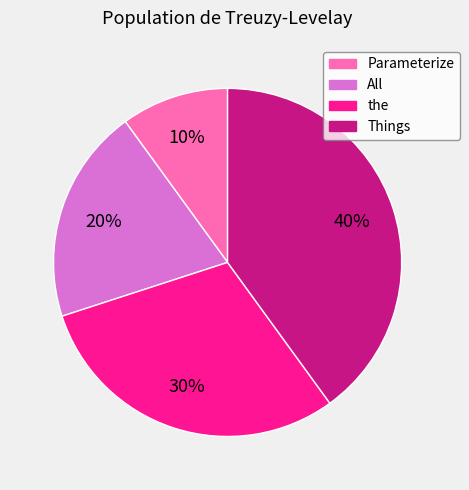

Rank the categories by value from lowest to highest.

Parameterize, All, the, Things